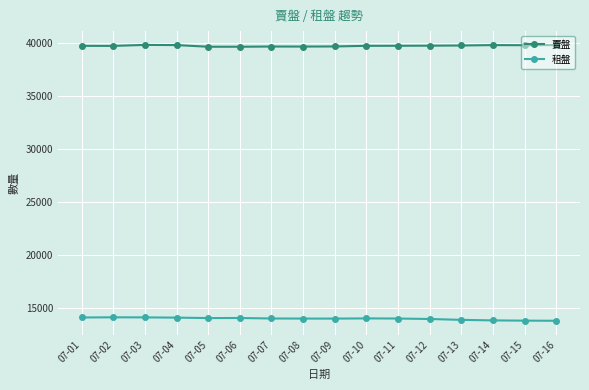

True or false: 賣盤 and 租盤 intersect in this chart.

False